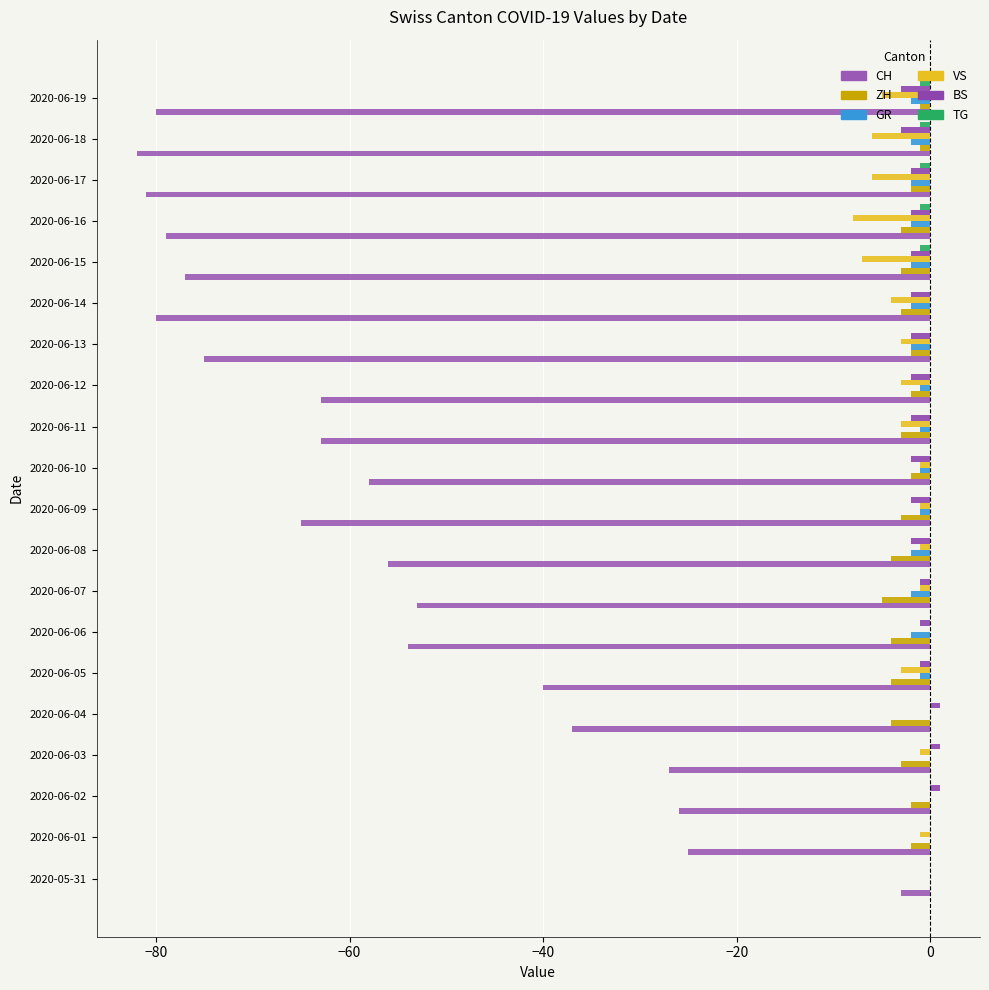

What are all the series names shown in the legend?

CH, ZH, GR, VS, BS, TG